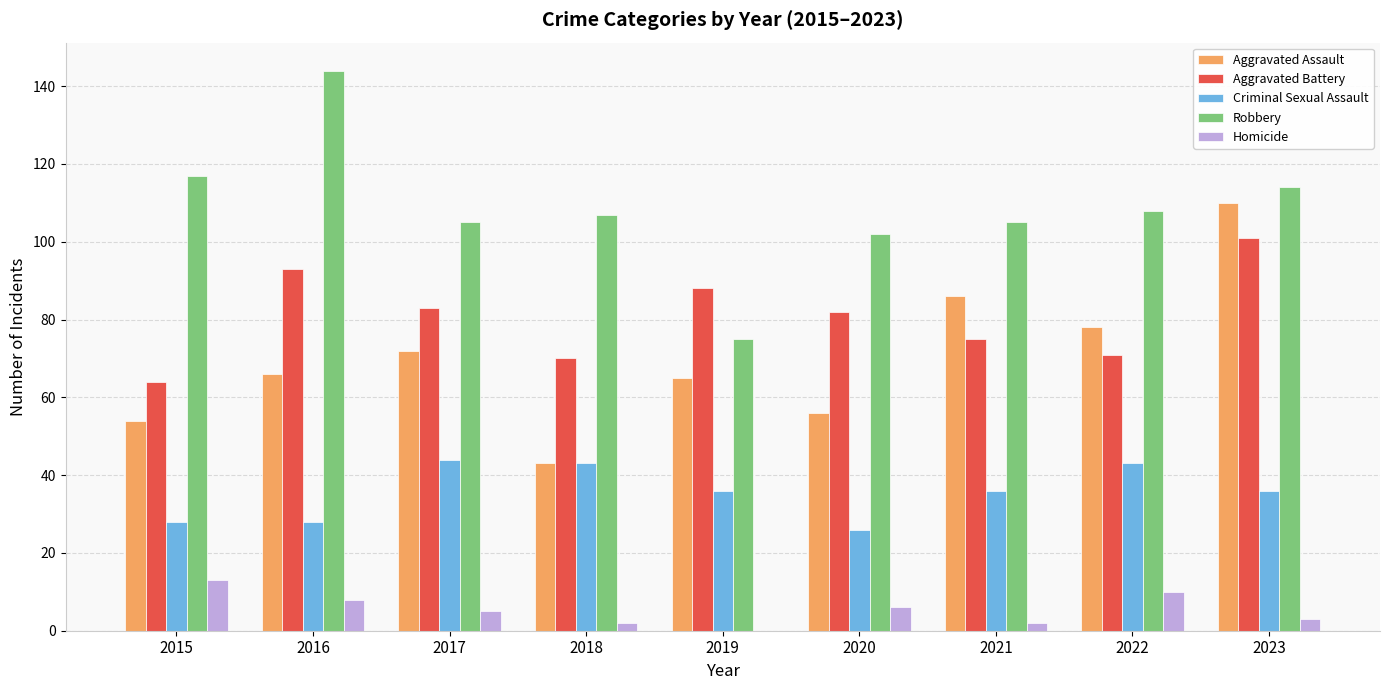

What is the sum of all Robbery values?

977